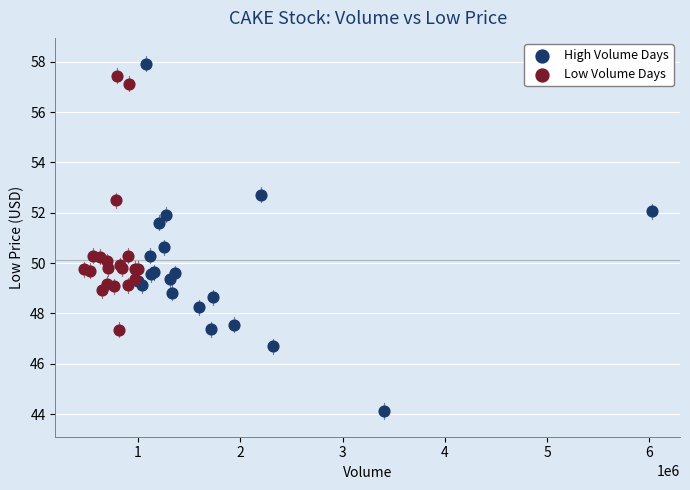

Which series reaches the maximum Y coordinate?

High Volume Days